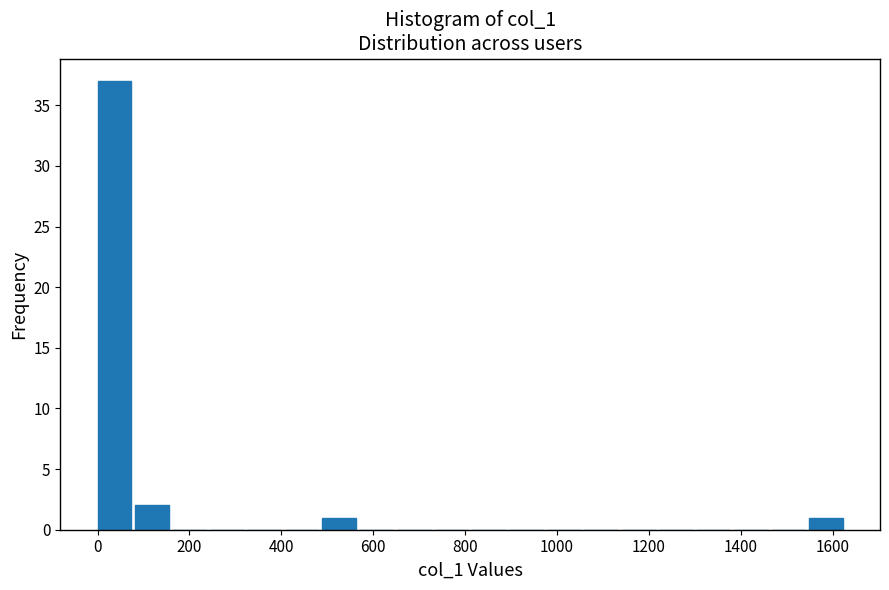

What is the height of the bar covering 1540 to 1640 on the x-axis? Neither the bar edges nor the heights are printed on the chart, so give them approximately, as read against the axes.

1